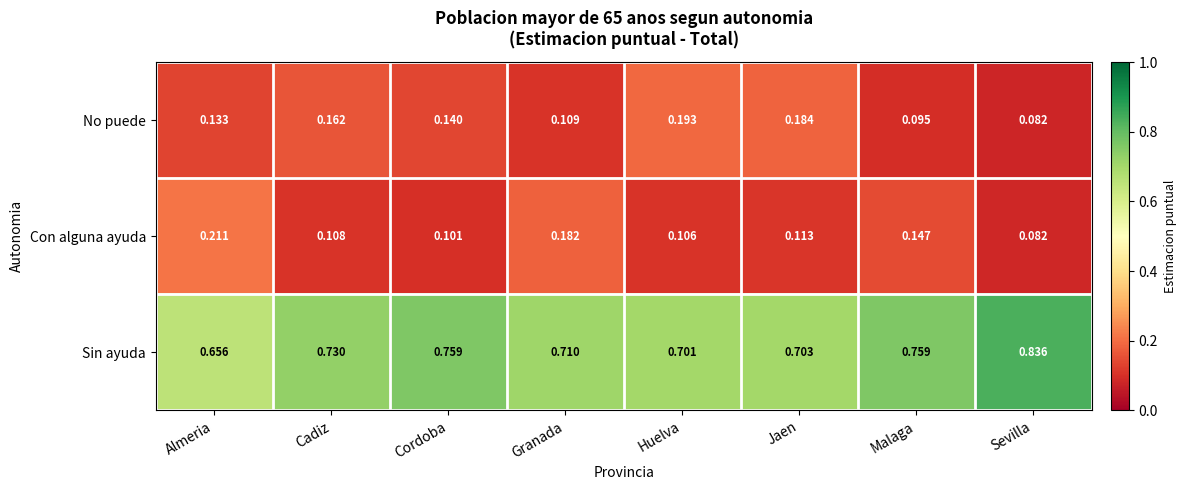

Which series has the largest total across all categories?

Sin ayuda